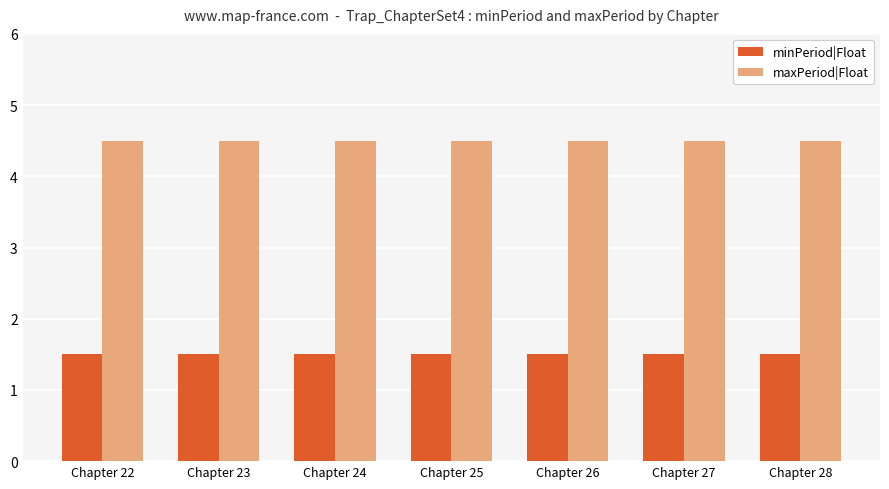

At how many categories does at least one series exceed 2?

7